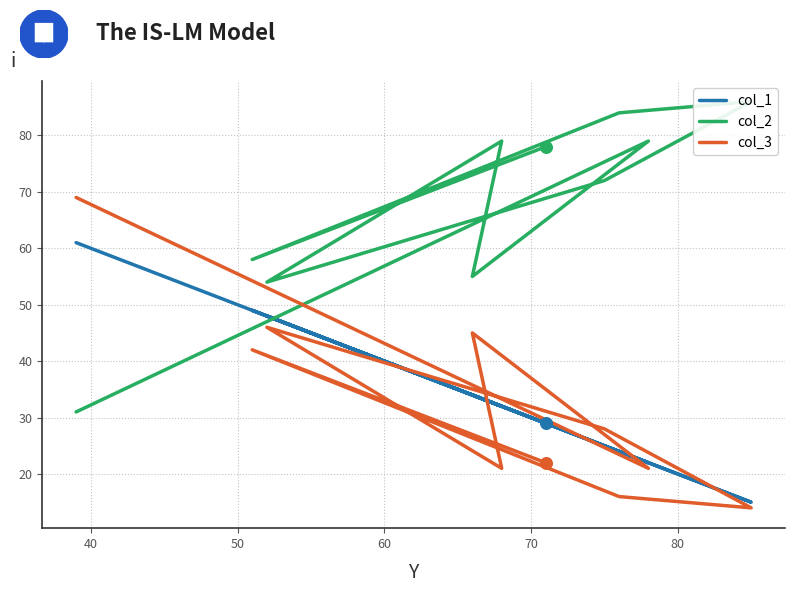

Is the value of col_2 at 8 greater than the value of col_1 at 60?

Yes